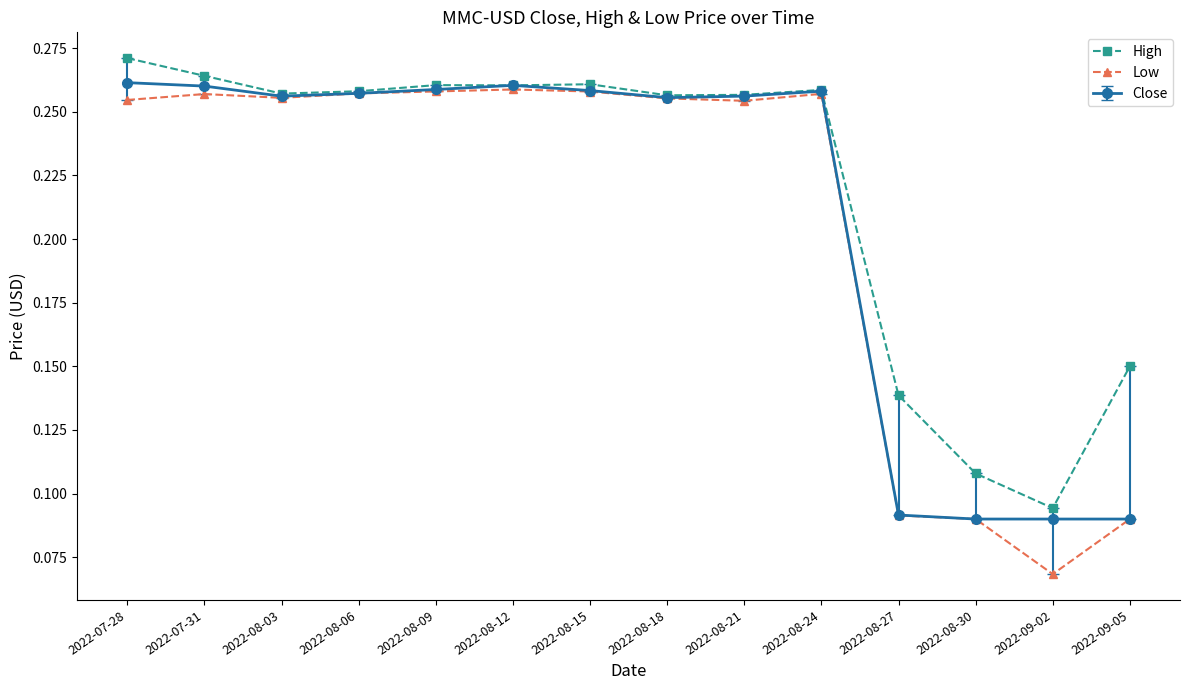

At how many categories does at least one series exceed 0?

14